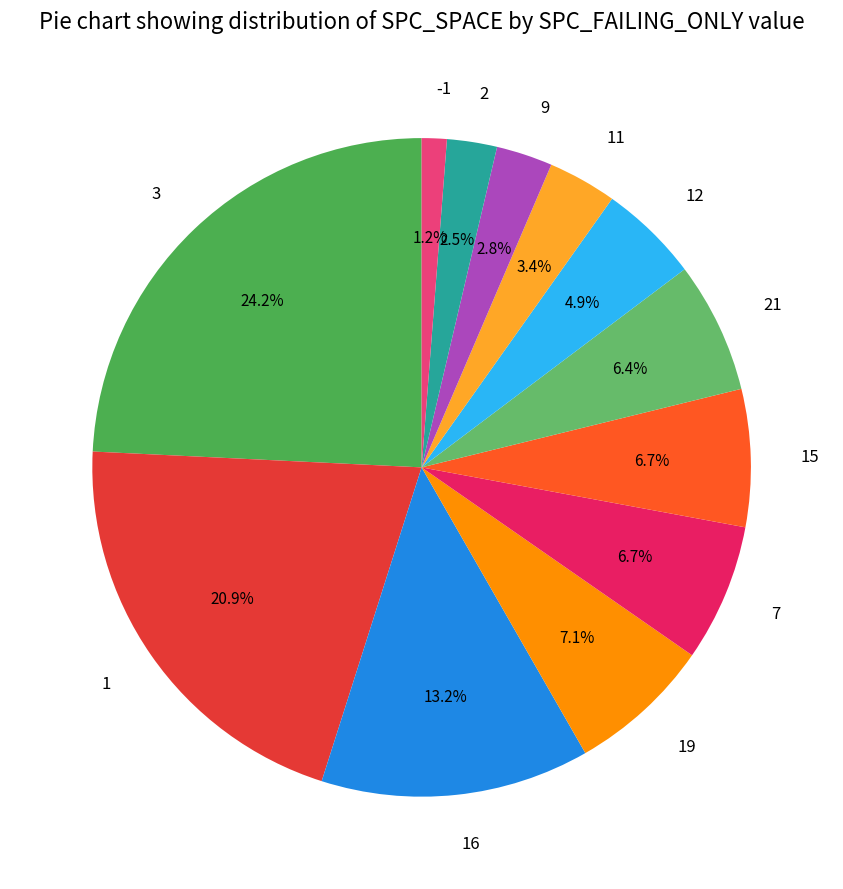

Is there any slice that represents more than half of the pie?

No